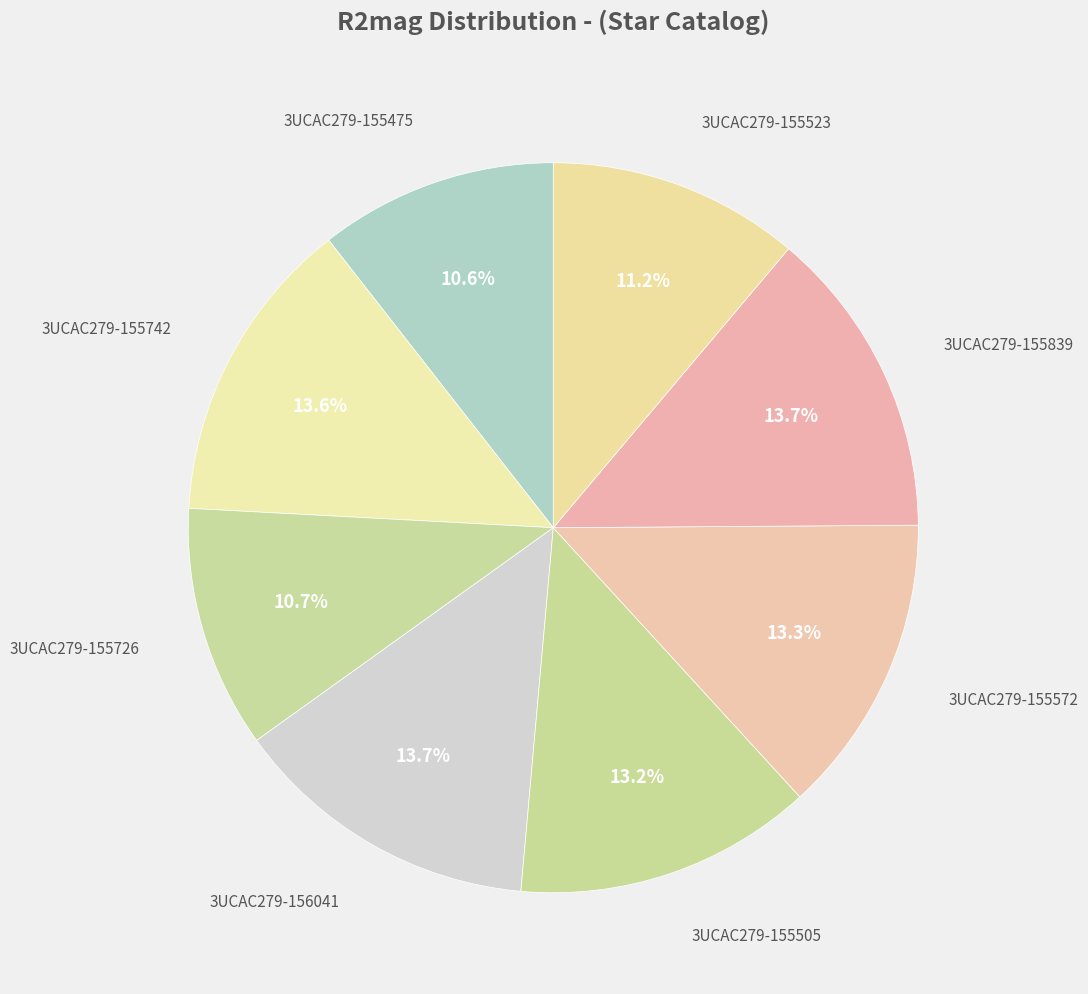

How many slices are in this pie chart?

8